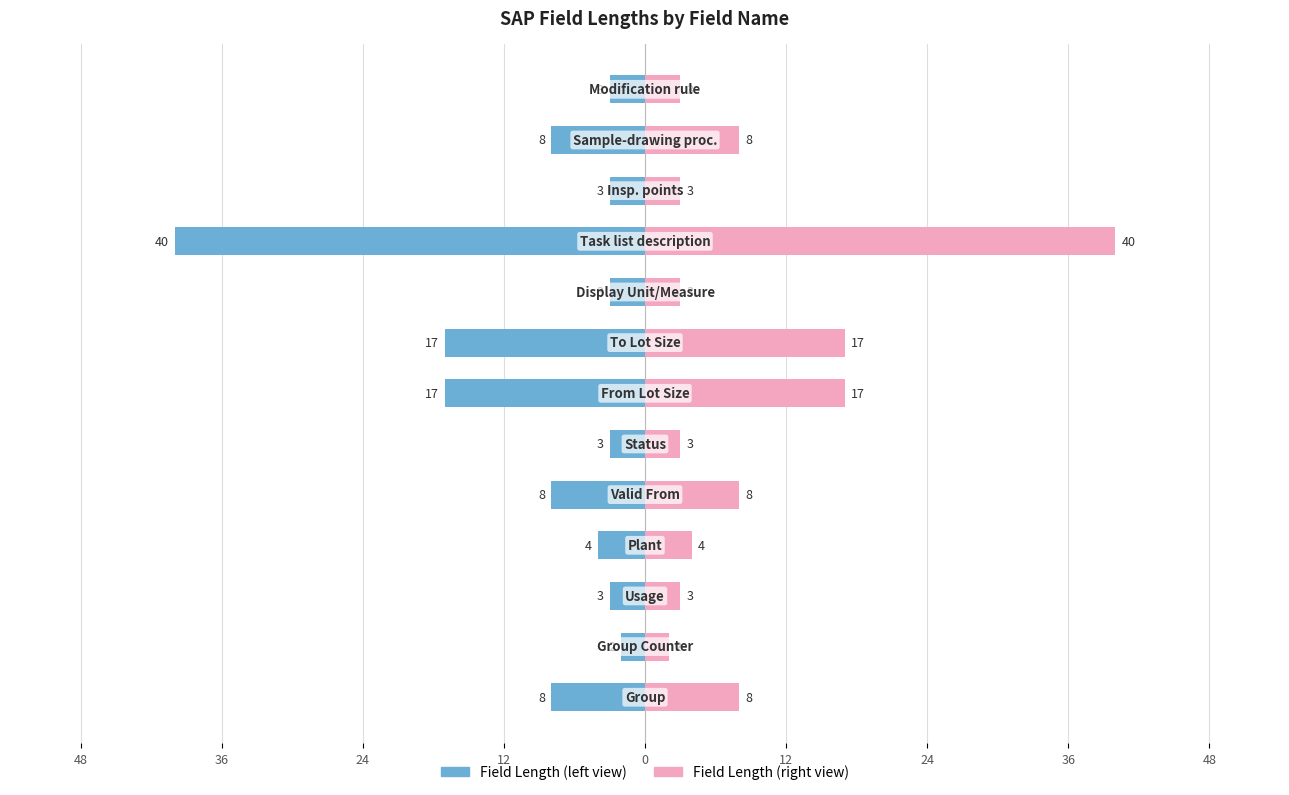

How many bars are there in each group?

2